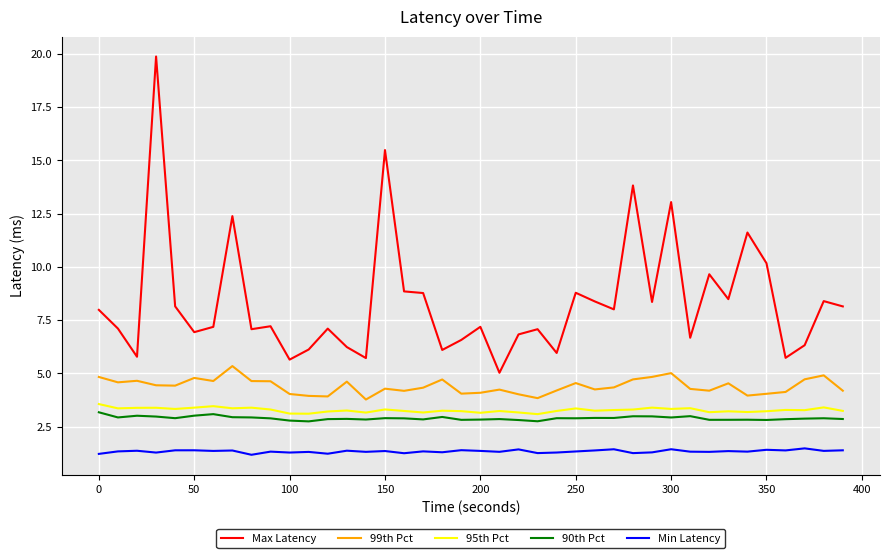

Is this an area chart (filled region under the line)?

No